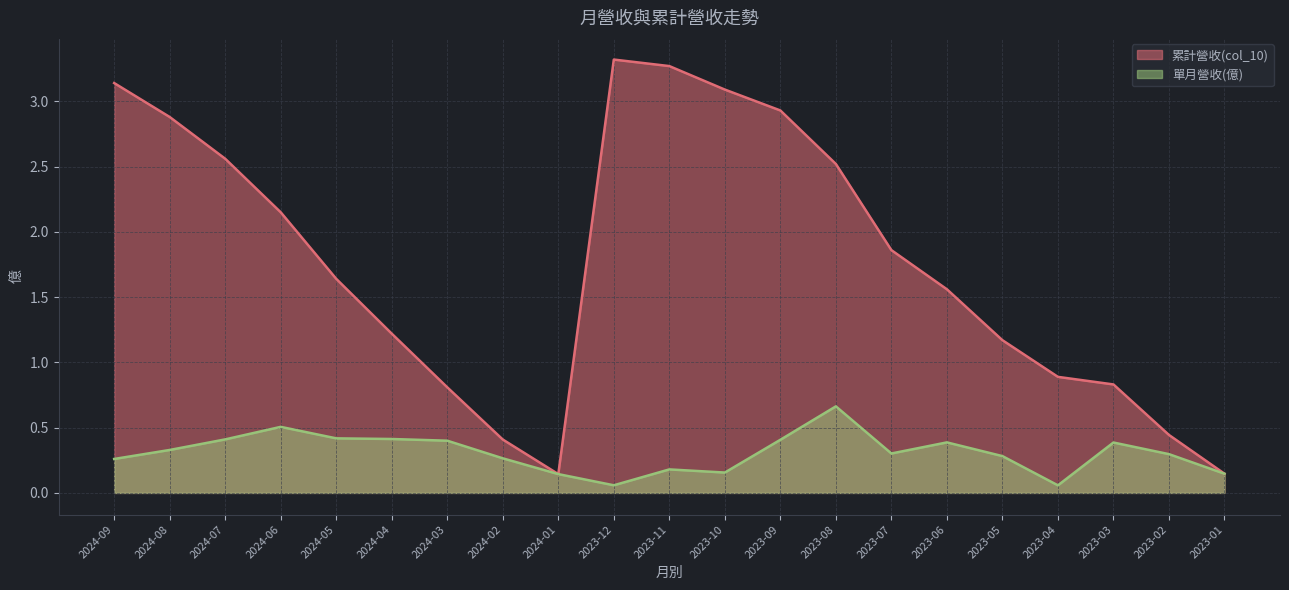

What is the label of the 2nd point from the left?

2024-08